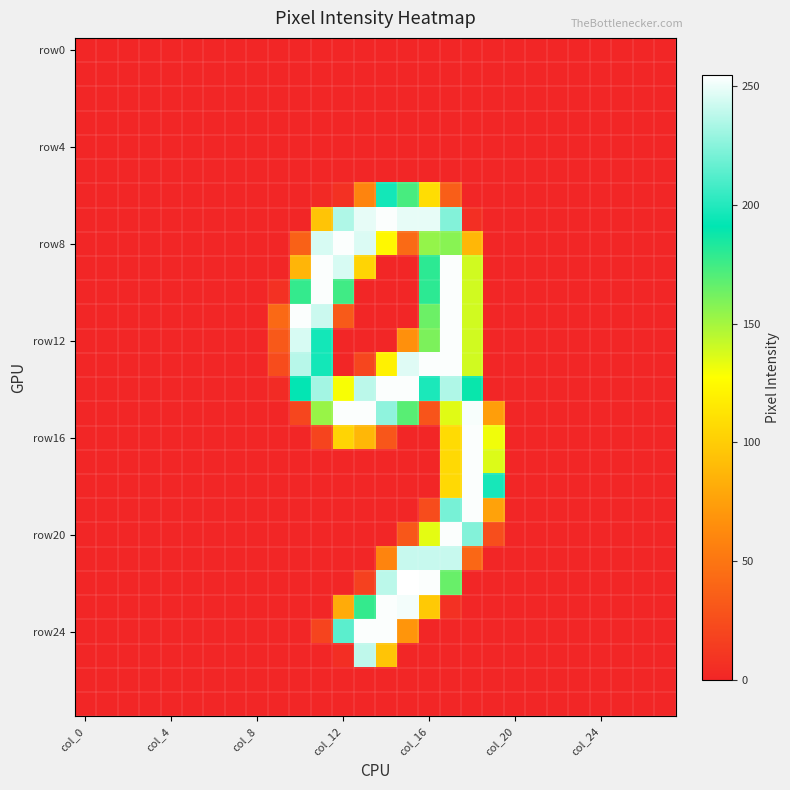

At how many categories does at least one series exceed 108?

10